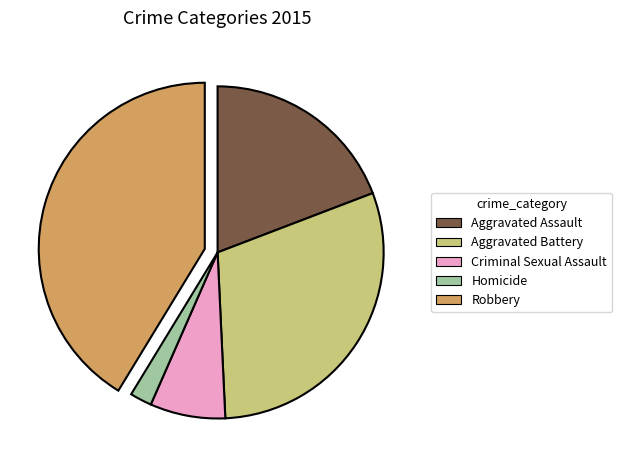

Is the sum of Aggravated Assault and Aggravated Battery greater than half?

No